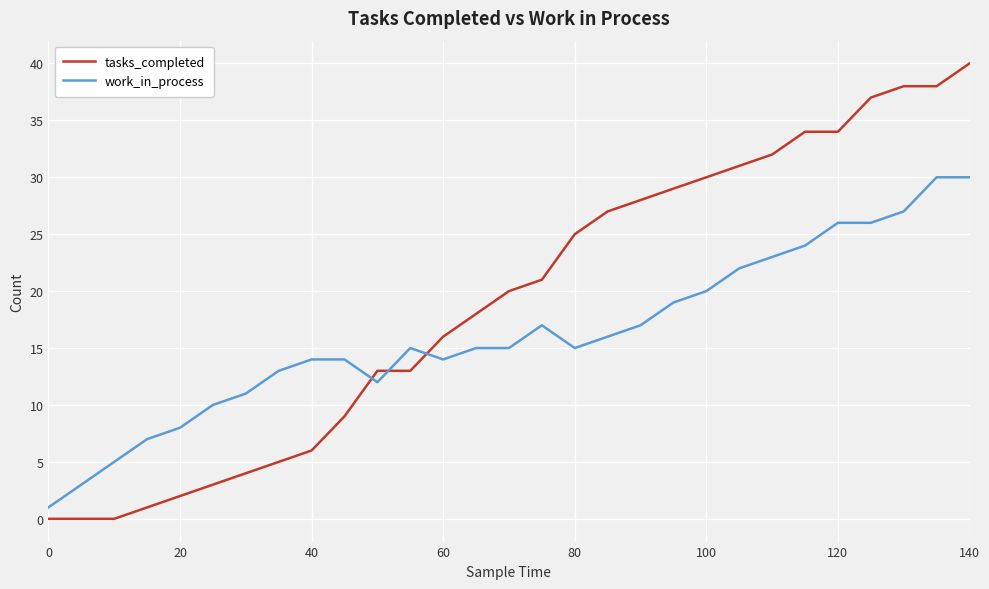

True or false: work_in_process and tasks_completed intersect in this chart.

True